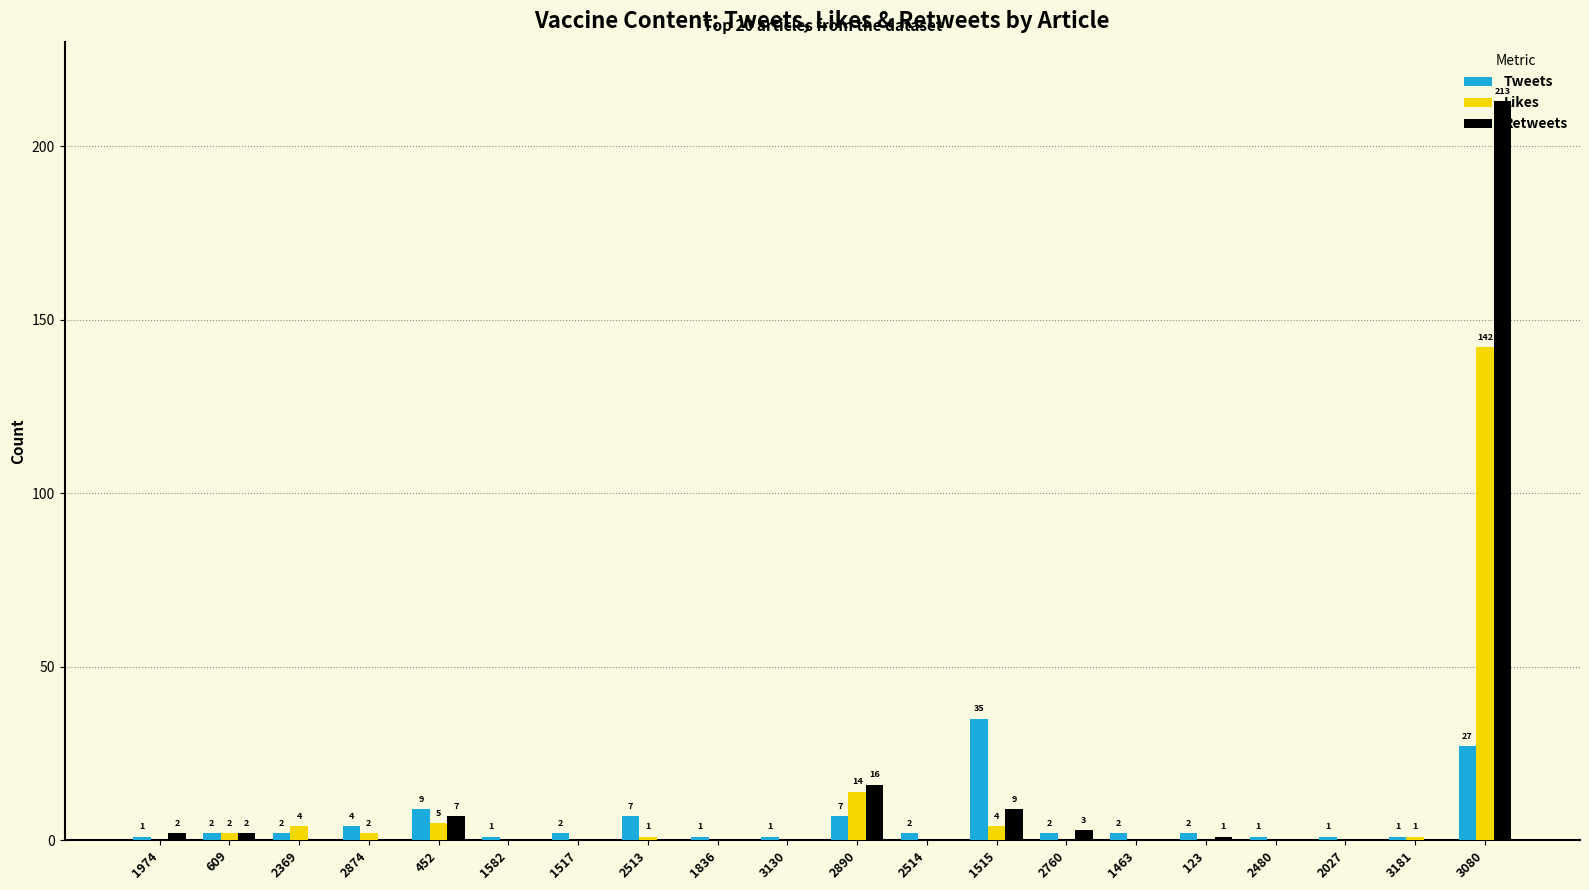

What is the sum of all Tweets values?

110